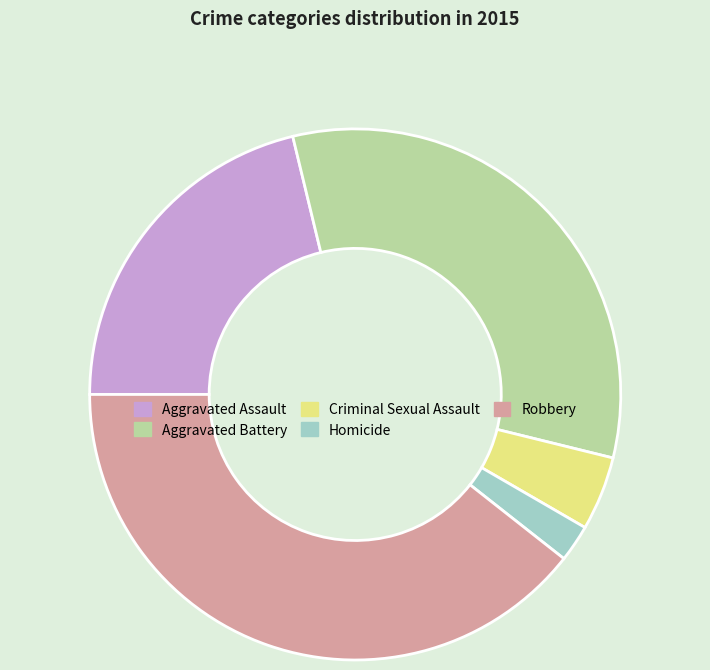

Rank the categories by value from highest to lowest.

Robbery, Aggravated Battery, Aggravated Assault, Criminal Sexual Assault, Homicide